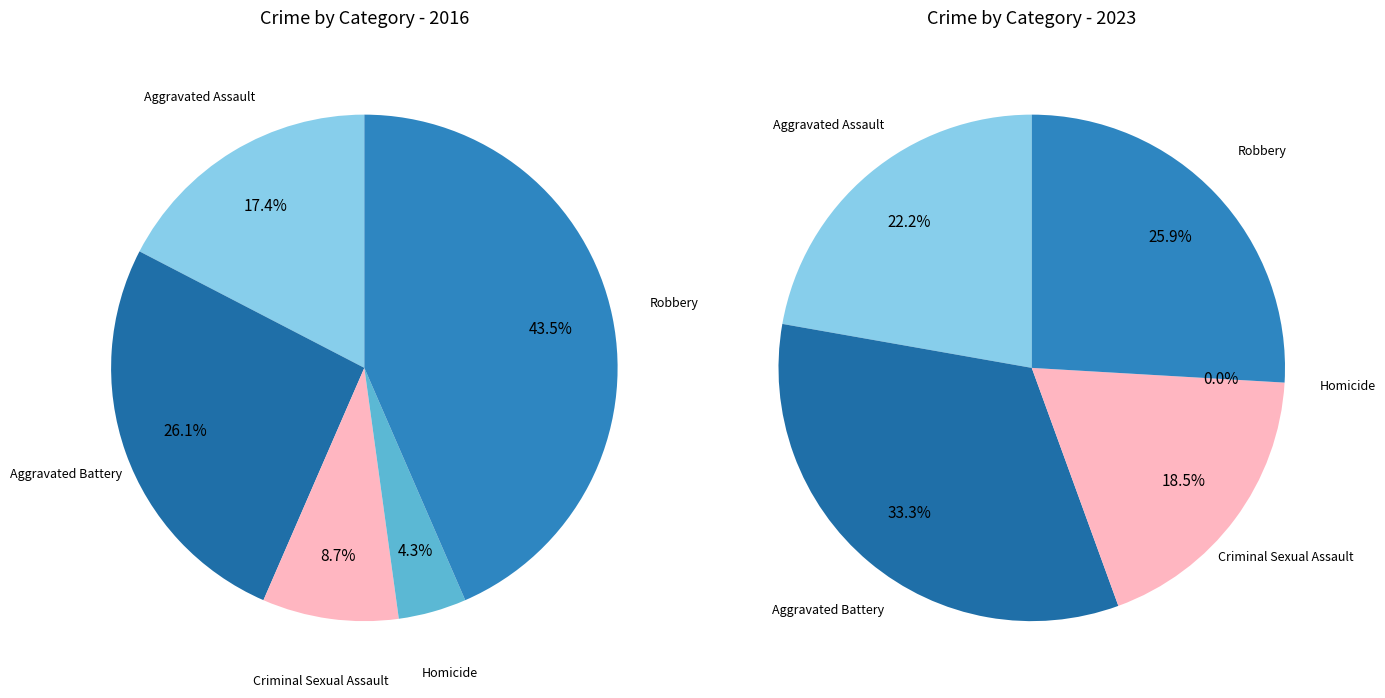

To the nearest percent, what portion does Homicide represent?

4%